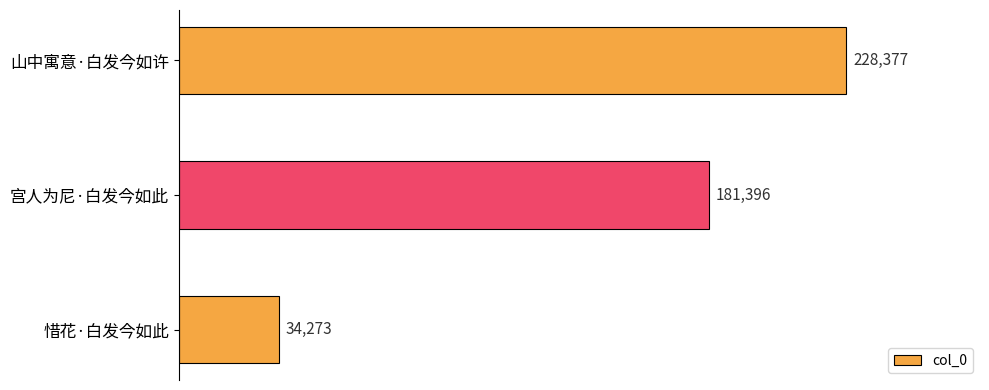

Count the values in the range 34273 to 228377.

3